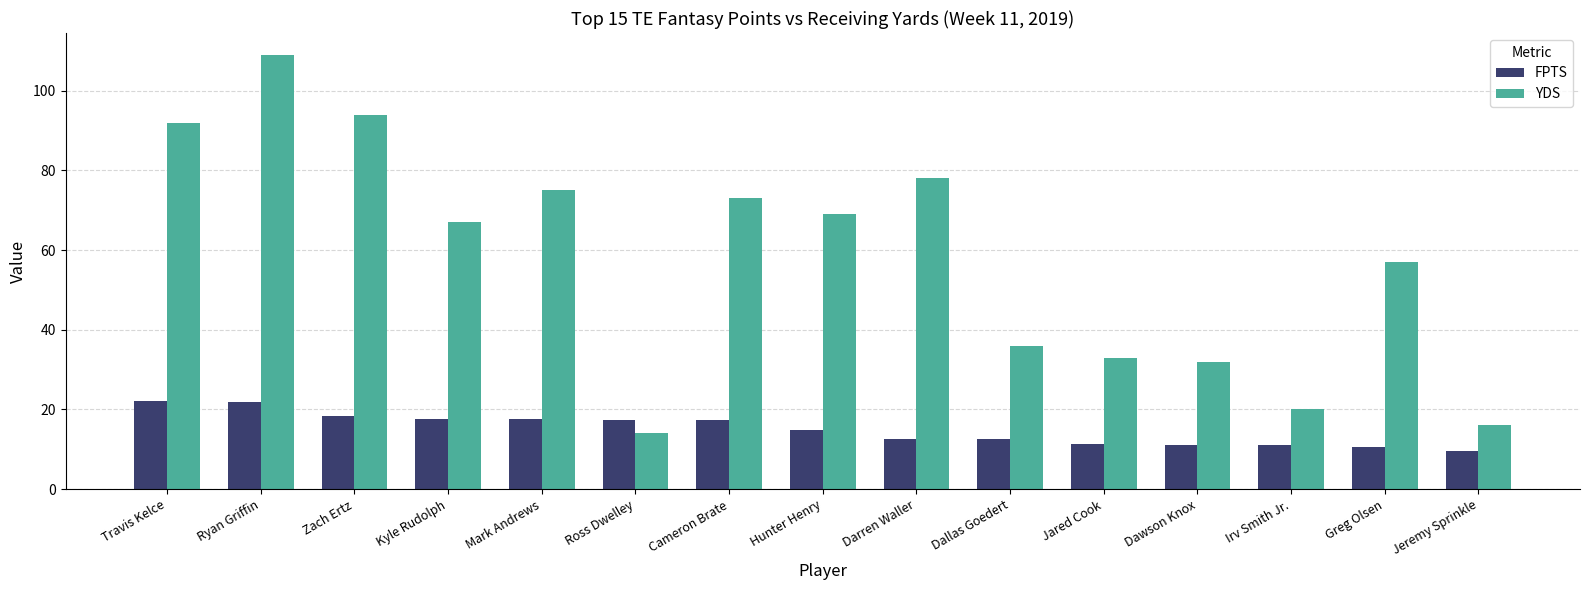

At which label does FPTS first exceed 14?

Travis Kelce